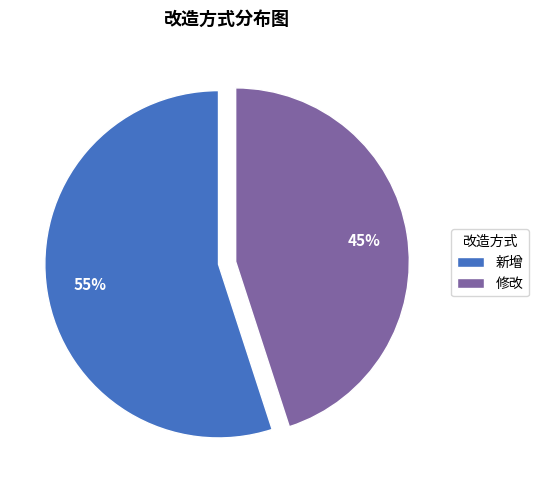

Do 修改 and 新增 together represent more than half of the pie?

Yes